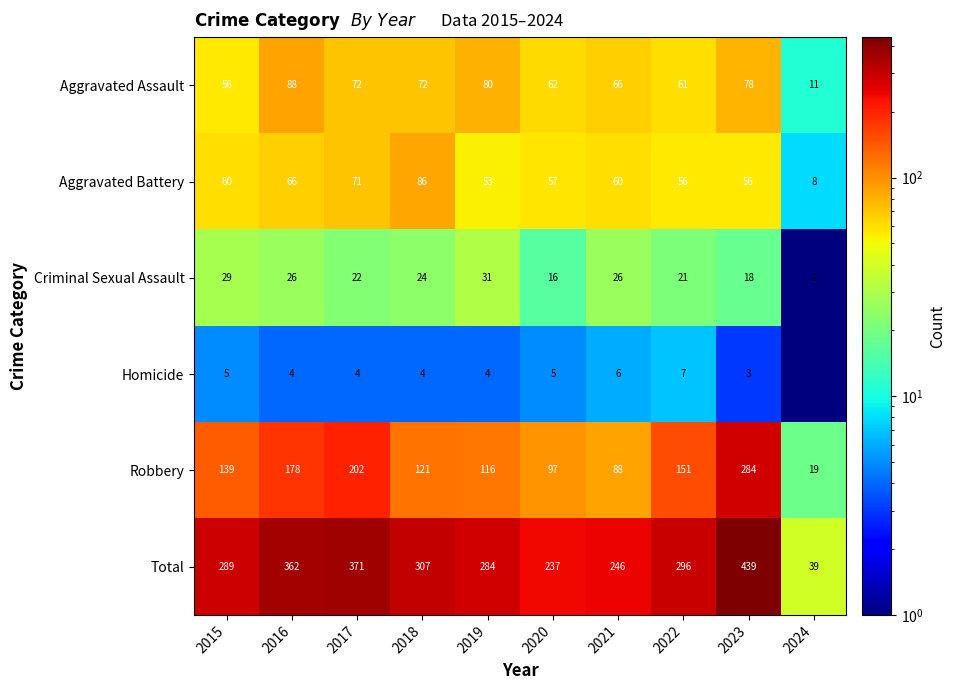

The value of Aggravated Battery at 2023 is 24.4. True or false?

False